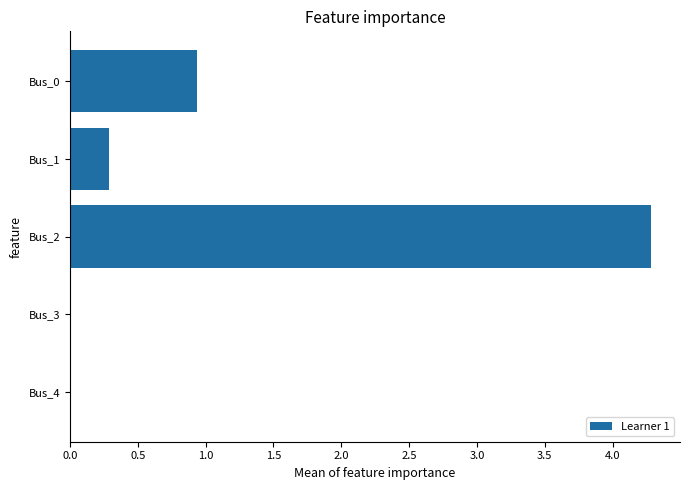

The value at Bus_1 is 0.1. True or false?

False